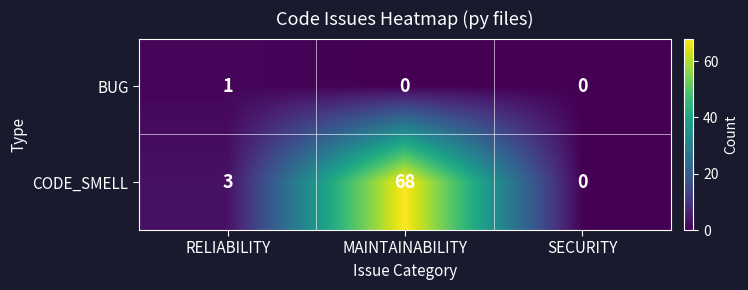

At which category does the chart reach its peak across all series?

MAINTAINABILITY